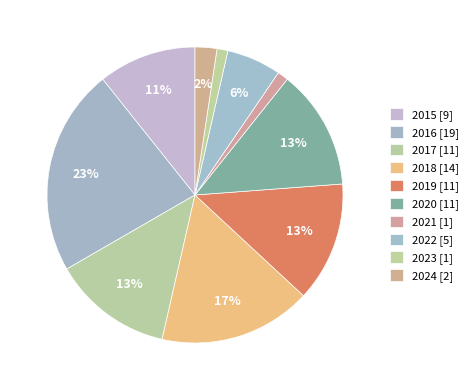

How many slices are in this pie chart?

10